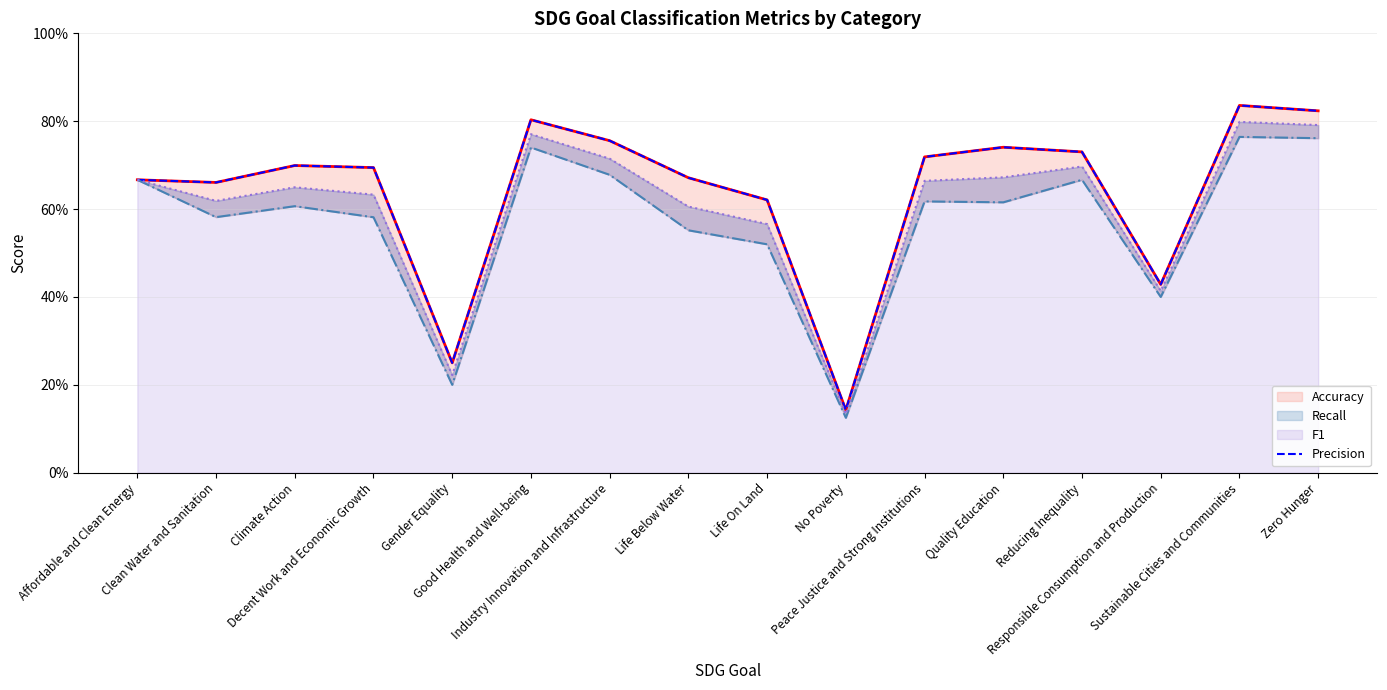

True or false: Recall and Precision cross at least once.

False